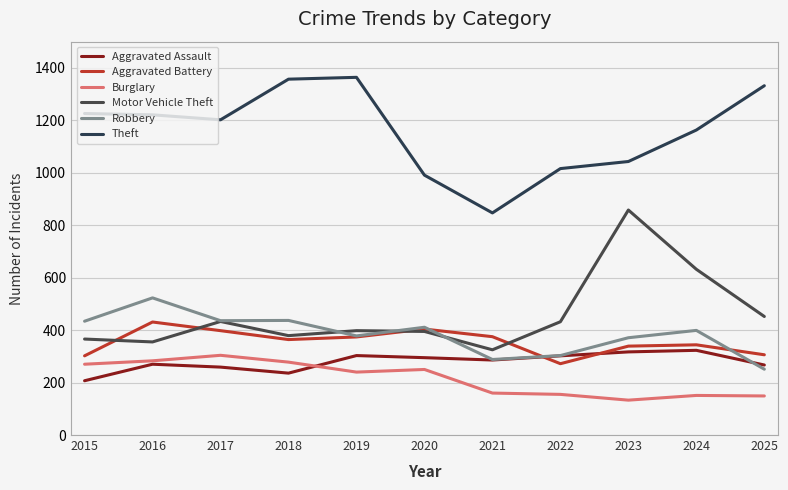

How many lines are shown in the chart?

6